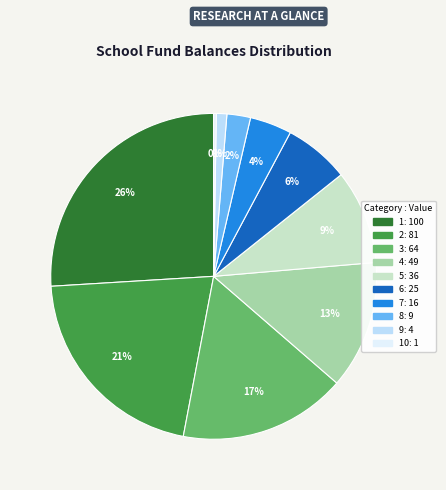

To the nearest percent, what is the difference between the largest and smallest slice percentages?

26%